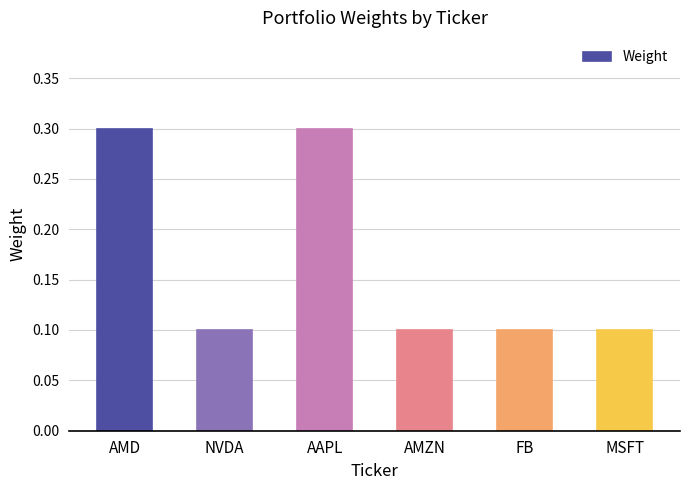

Between FB and AMD, which is larger?

AMD